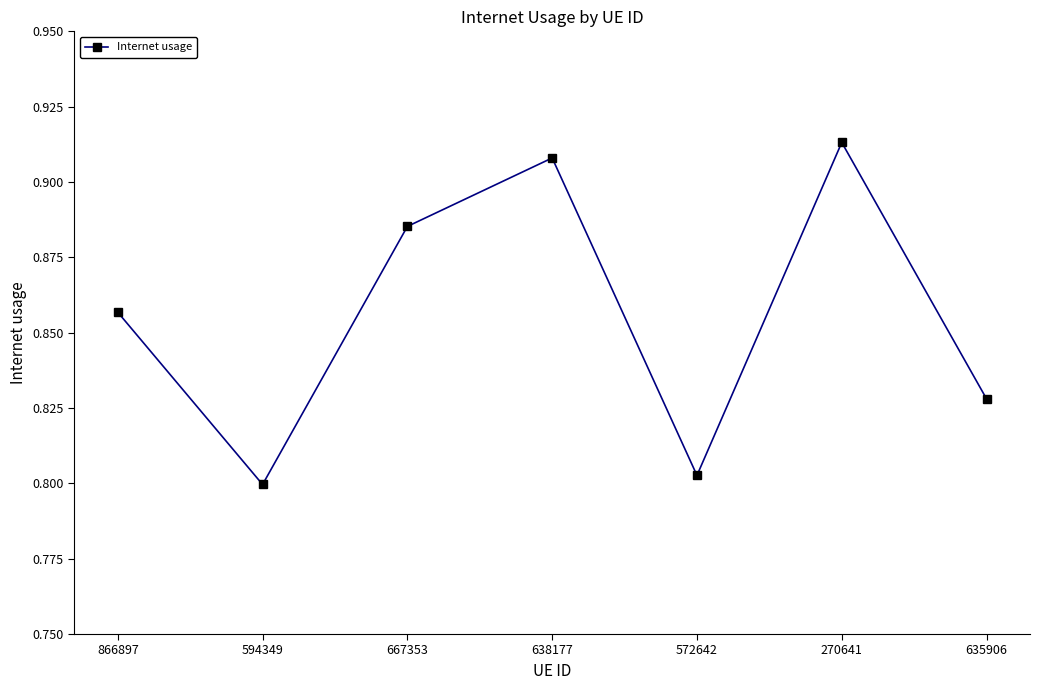

What position from the right is 638177?

4